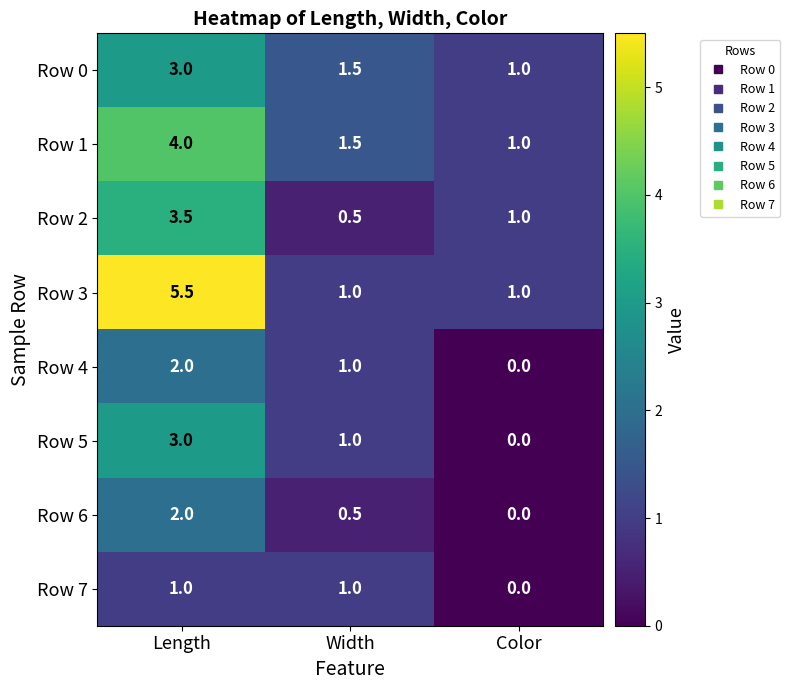

Reading left to right, transcribe all the data shown in this chart.

Row 0: 3.0	1.5	1.0
Row 1: 4.0	1.5	1.0
Row 2: 3.5	0.5	1.0
Row 3: 5.5	1.0	1.0
Row 4: 2.0	1.0	0.0
Row 5: 3.0	1.0	0.0
Row 6: 2.0	0.5	0.0
Row 7: 1.0	1.0	0.0